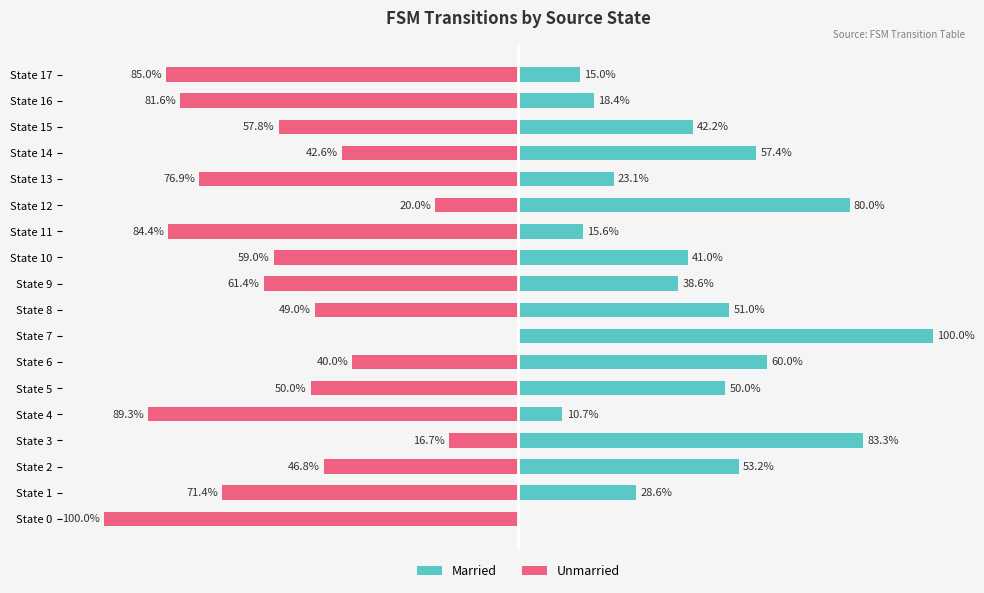

How many bars are there in each group?

2